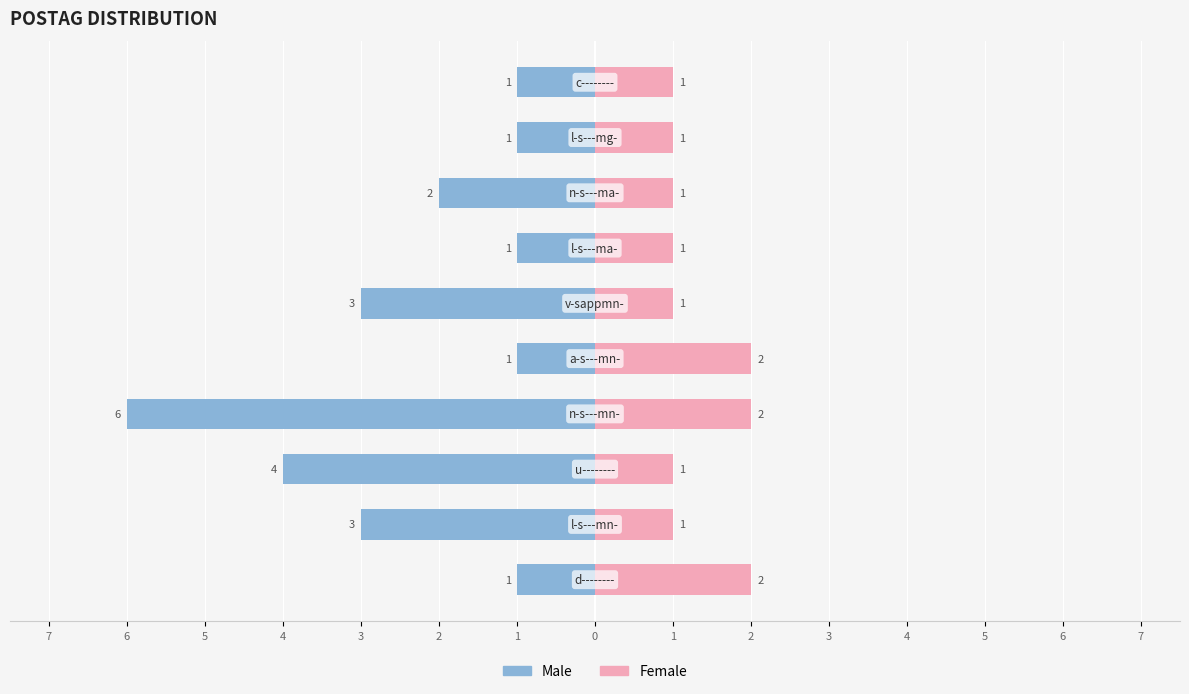

Is the value of Male at 5 greater than the value of Female at 6?

No